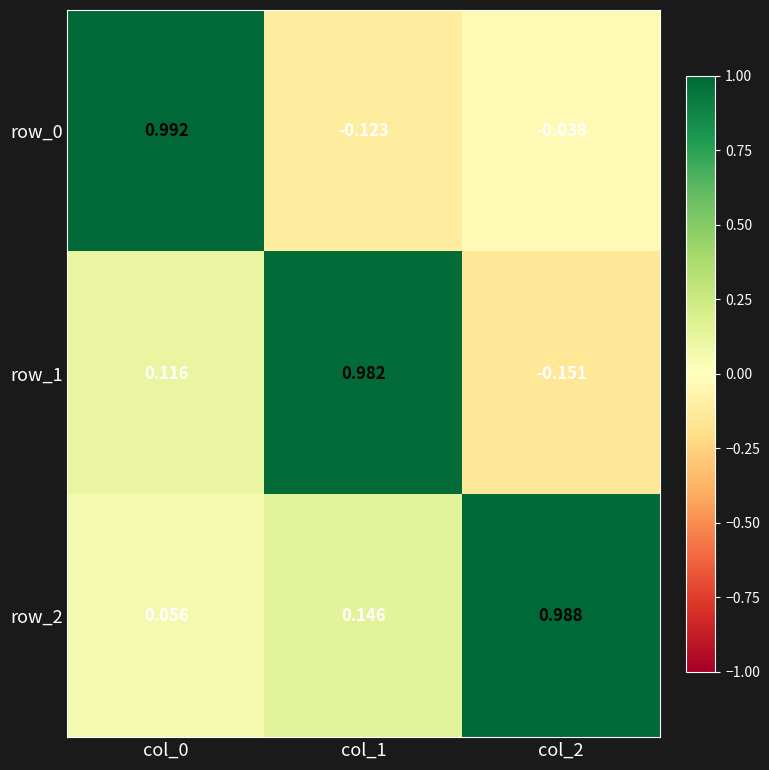

What is the difference between the maximum and minimum values in the row_1 series?

1.1